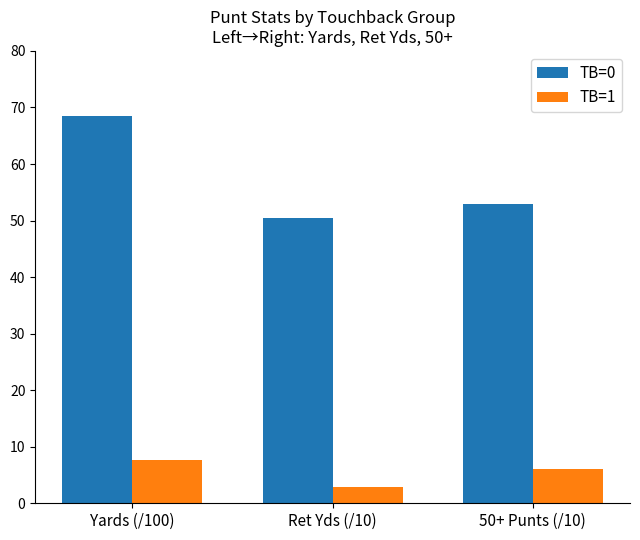

What are all the series names shown in the legend?

TB=0, TB=1